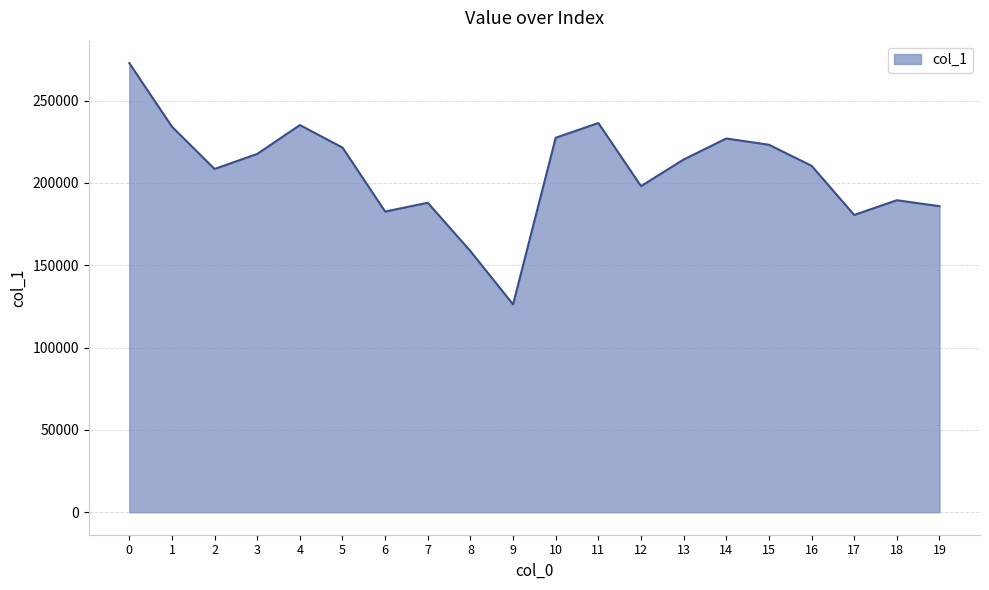

What is the difference between the maximum and minimum values?

146504